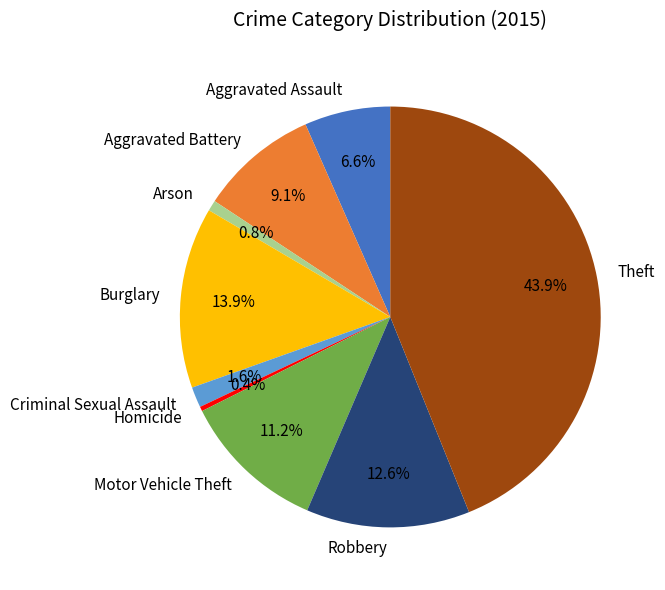

Is there a majority slice in this chart?

No